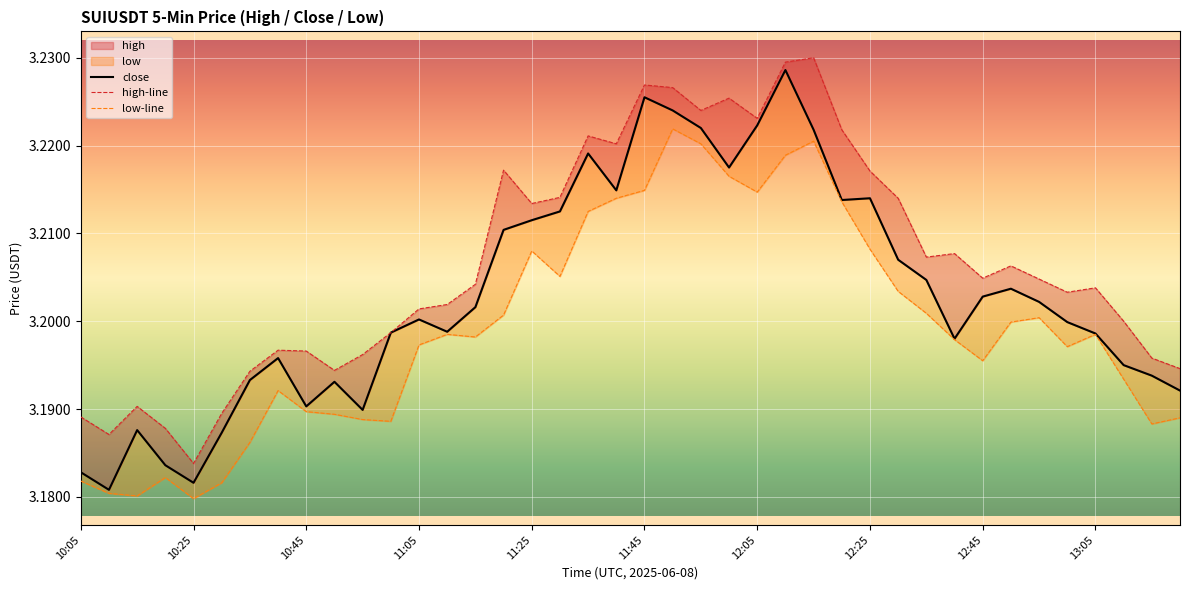

Count the low-line values in the range 3 to 4.

40